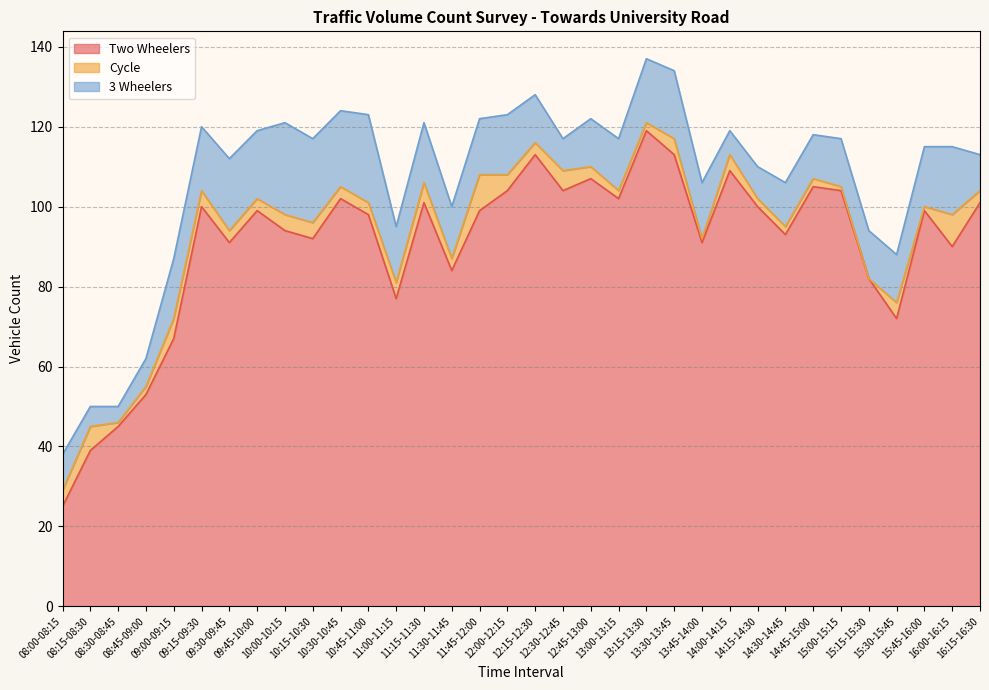

What is the difference between the highest and lowest values at 09:45-10:00?

96